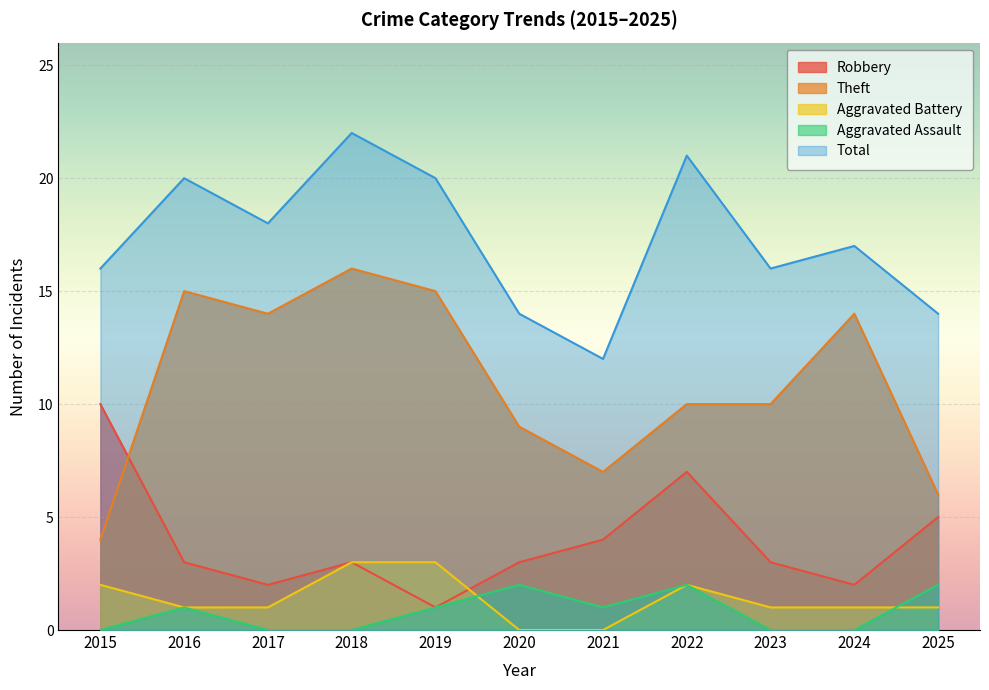

What is the total value across all series at 2021?

24